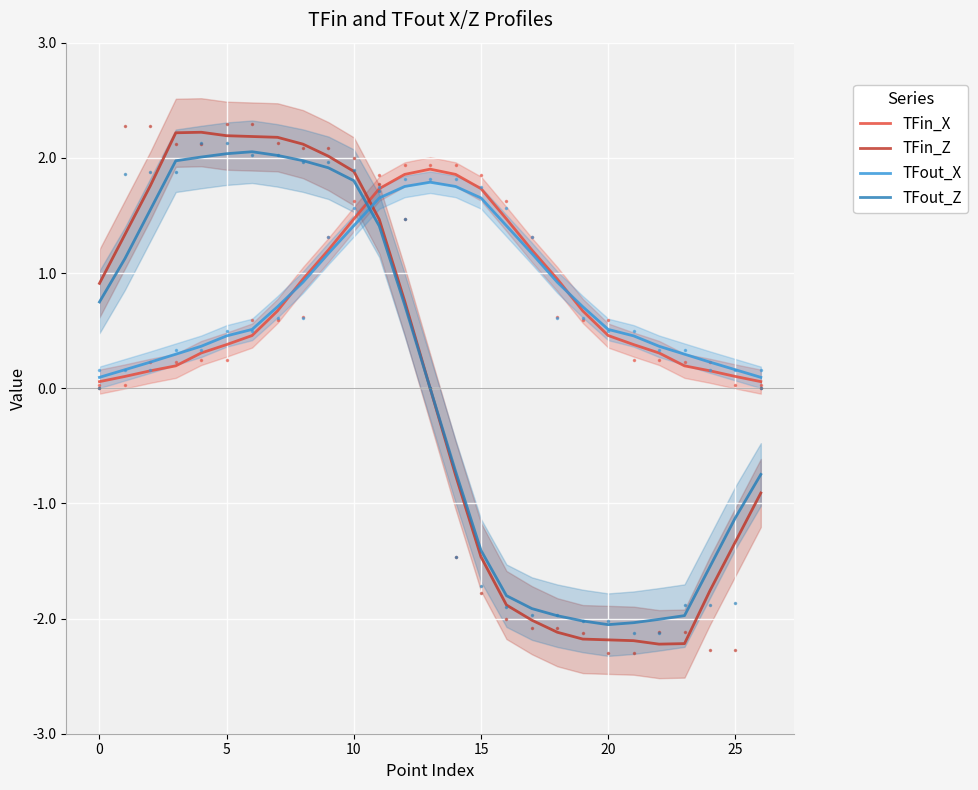

What is the lowest value of the TFin_Z series?

-2.2